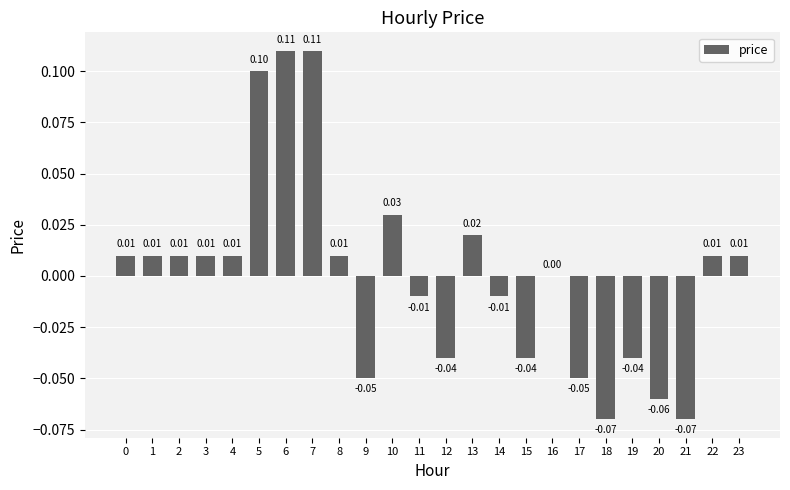

Reading left to right, list all the values displayed in this chart.

0.0	0.0	0.0	0.0	0.0	0.1	0.1	0.1	0.0	-0.1	0.0	-0.0	-0.0	0.0	-0.0	-0.0	0.0	-0.1	-0.1	-0.0	-0.1	-0.1	0.0	0.0